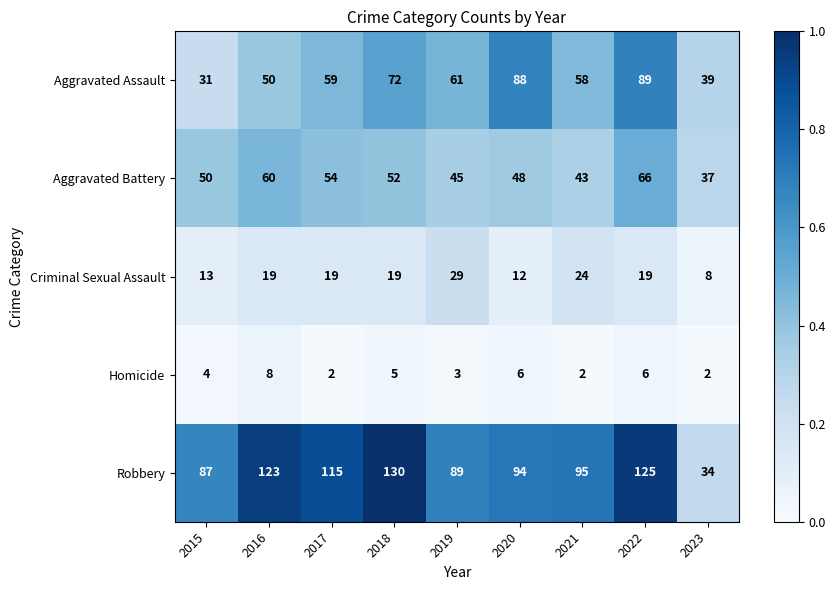

What is the sum of the Aggravated Assault values at 2015 and 2018?

103